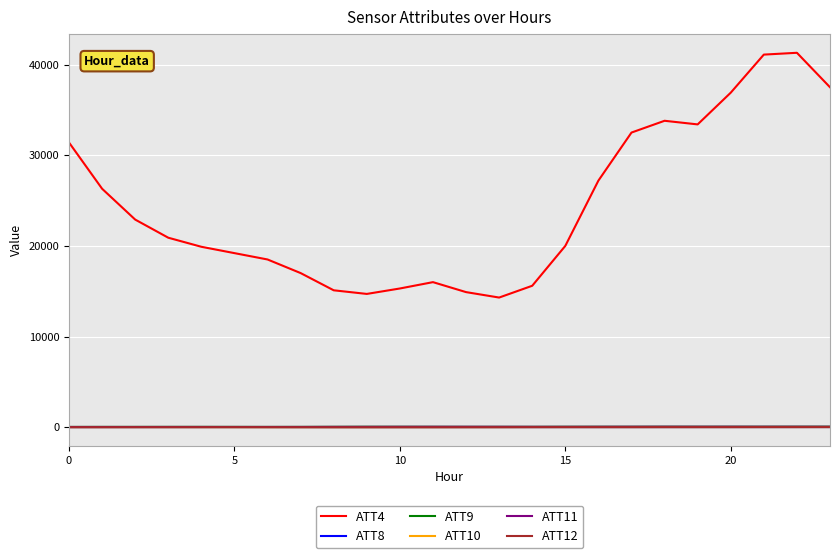

At how many categories does at least one series exceed 33085?

6